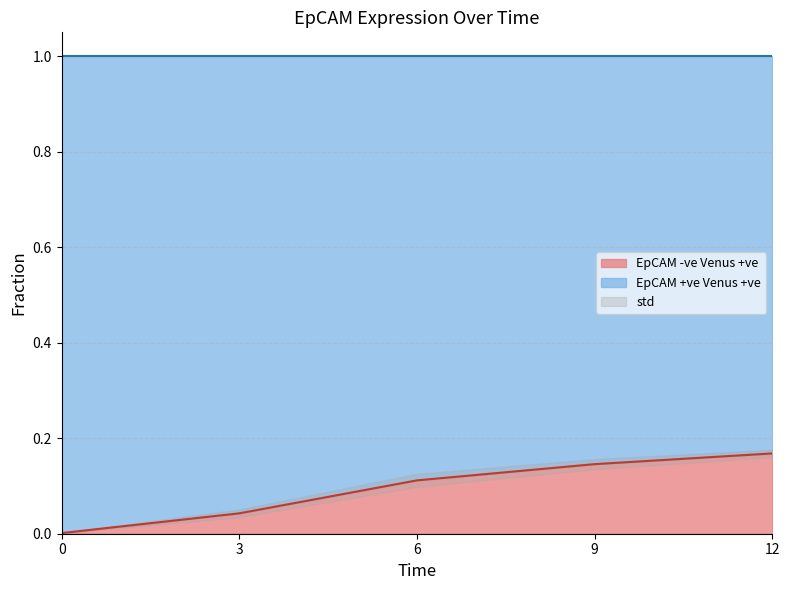

Does the chart display data point markers on the line(s)?

No